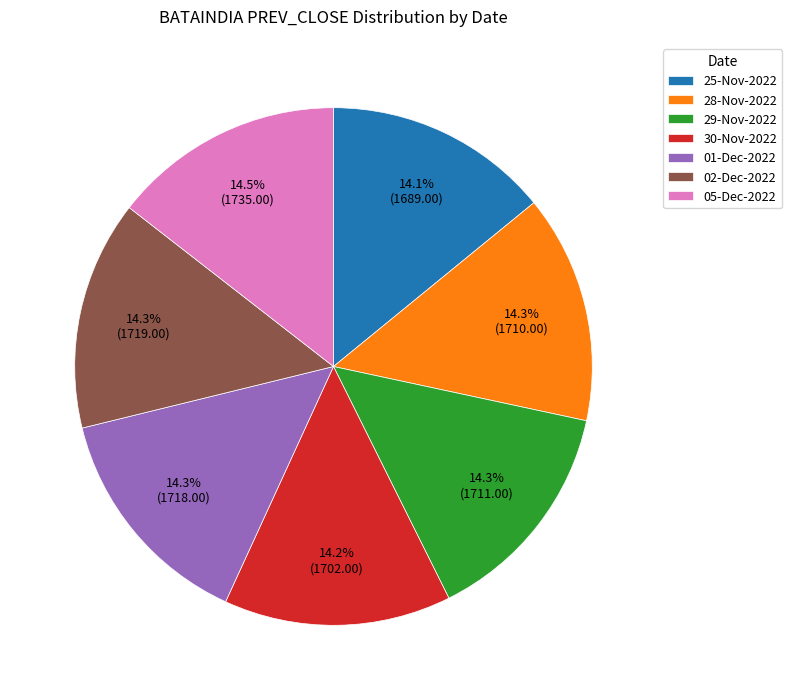

Do 05-Dec-2022 and 25-Nov-2022 together represent more than half of the pie?

No